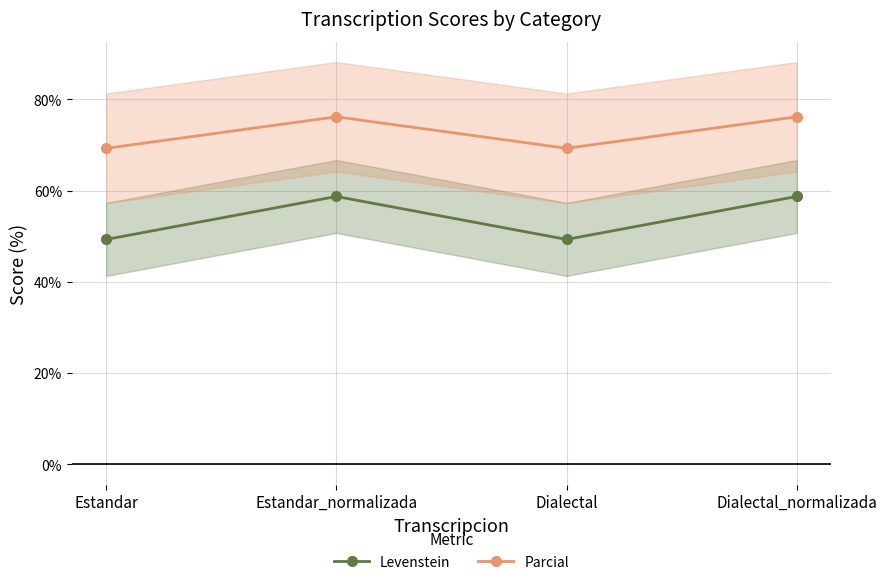

How many lines are shown in the chart?

2